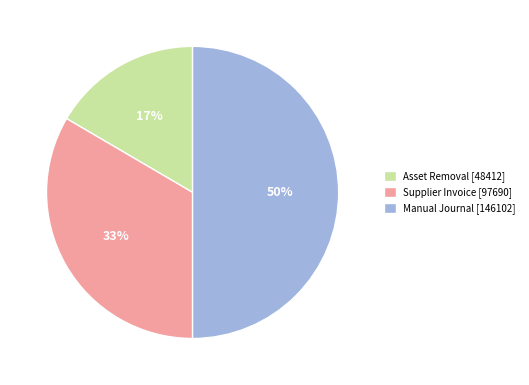

To the nearest percent, what is the difference between the Asset Removal [48412] and Manual Journal [146102] slice percentages?

33%